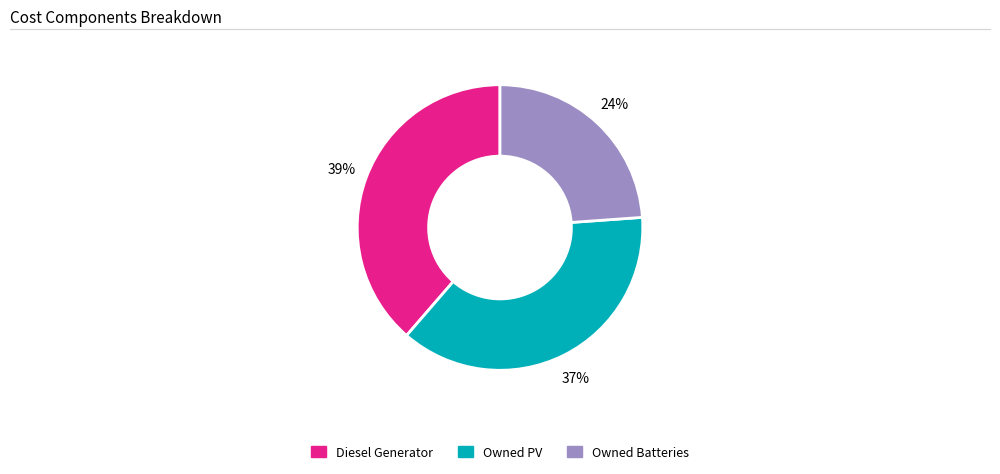

Is the sum of Owned Batteries and Diesel Generator greater than half?

Yes